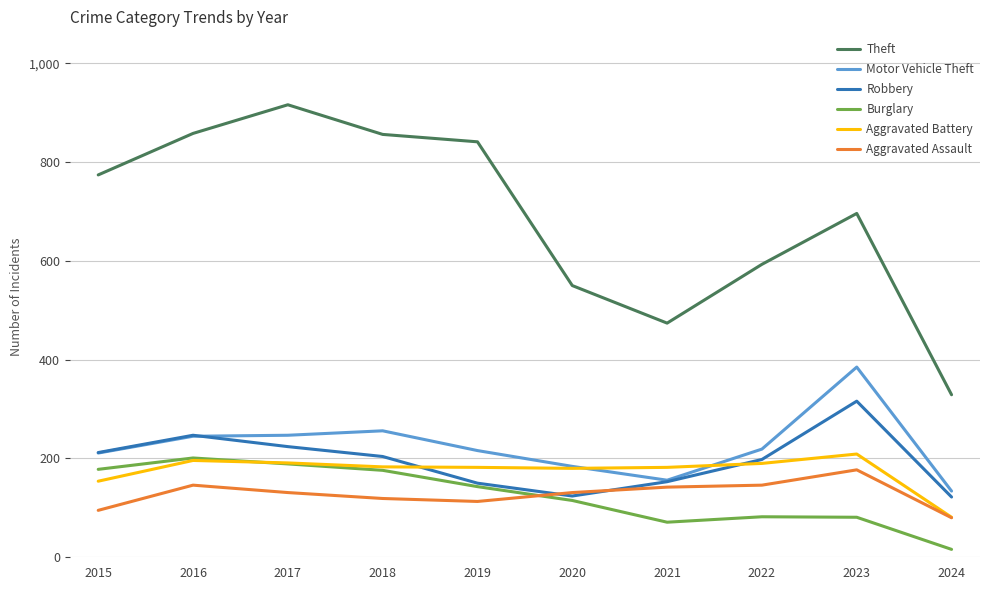

True or false: Motor Vehicle Theft and Theft cross at least once.

False